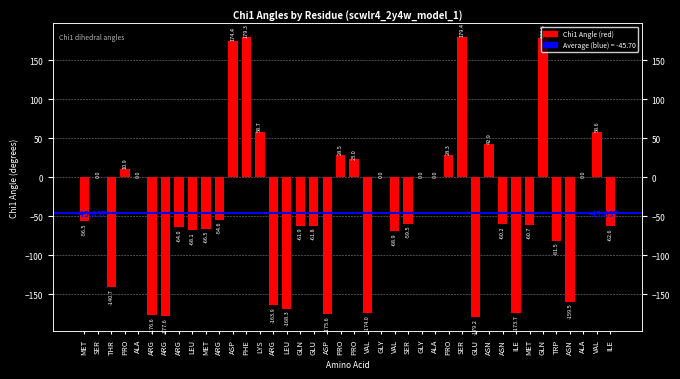

Is it true that the value at ARG is -68.4?

False